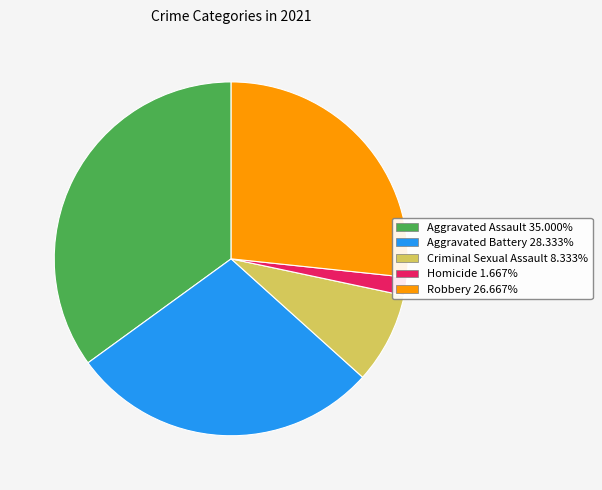

Is Aggravated Assault 35.000% the majority of the pie?

No